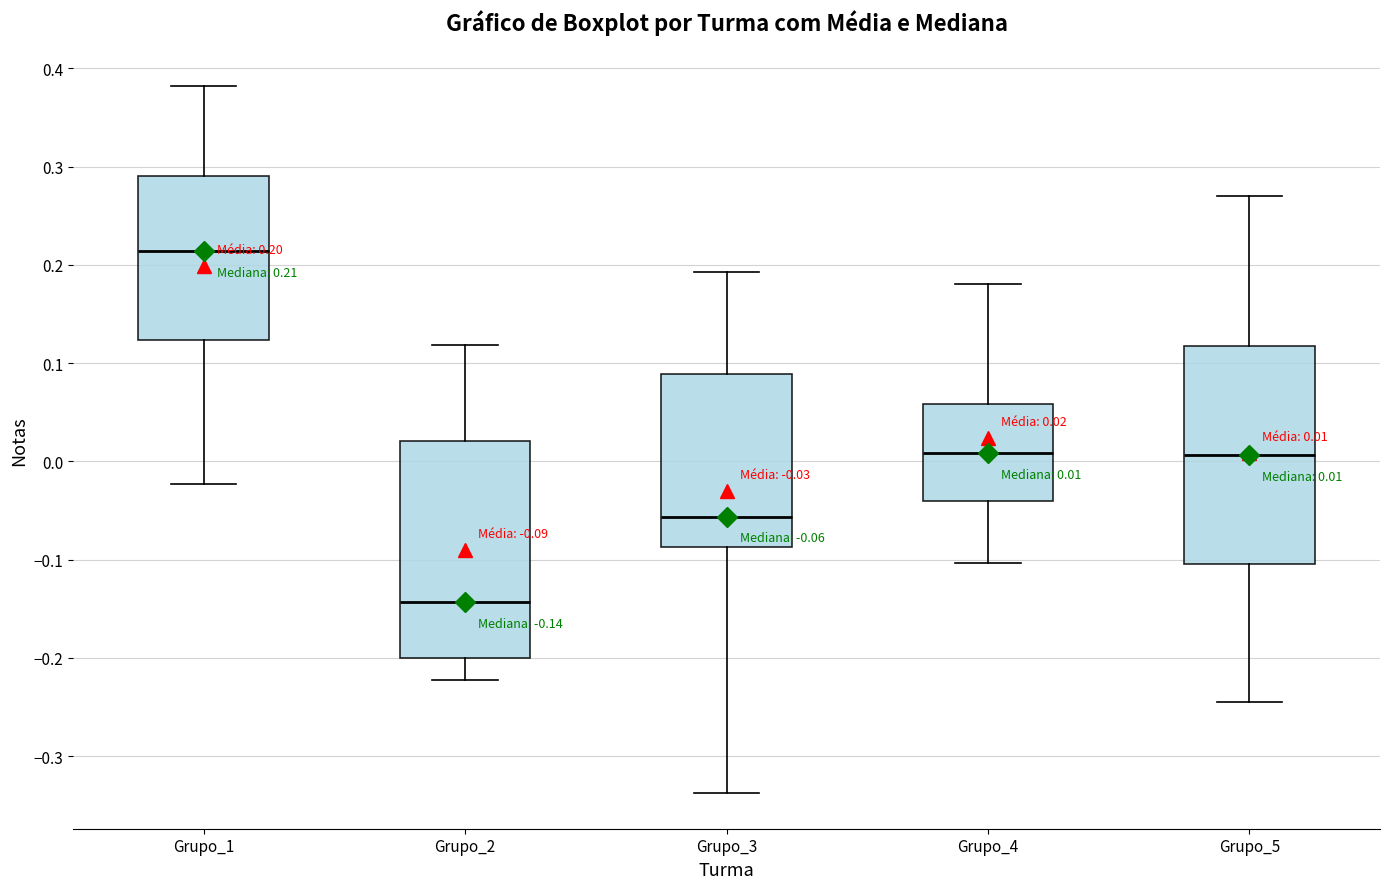

Which box's median line is the highest?

Grupo_1